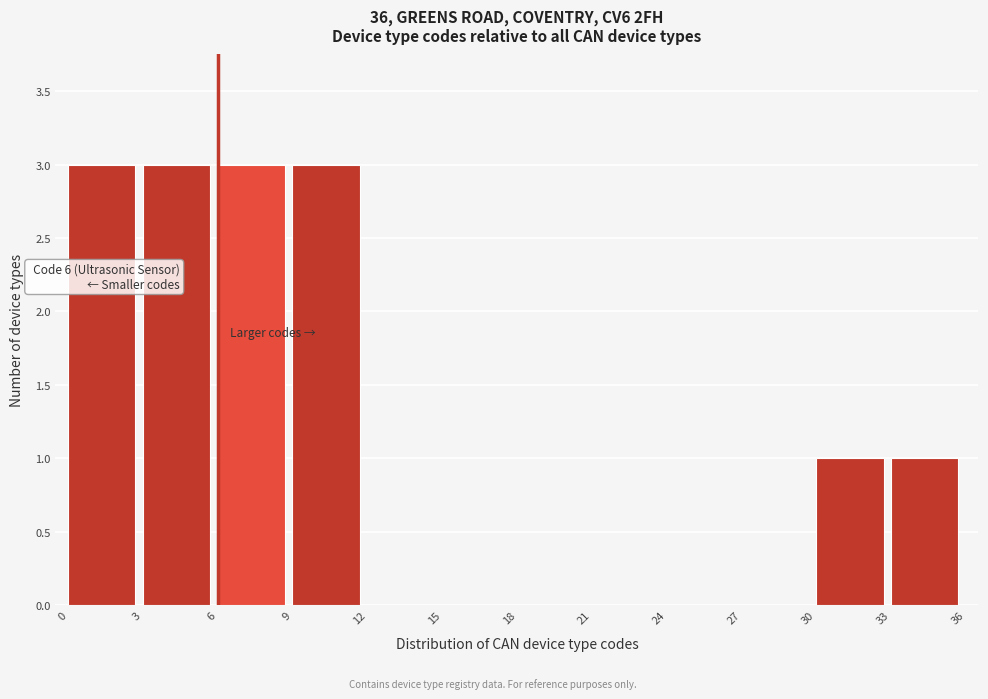

Reading right to left, what are all the values shown in this chart?

33=1	30=1	27=0	24=0	21=0	18=0	15=0	12=0	9=3	6=3	3=3	0=3